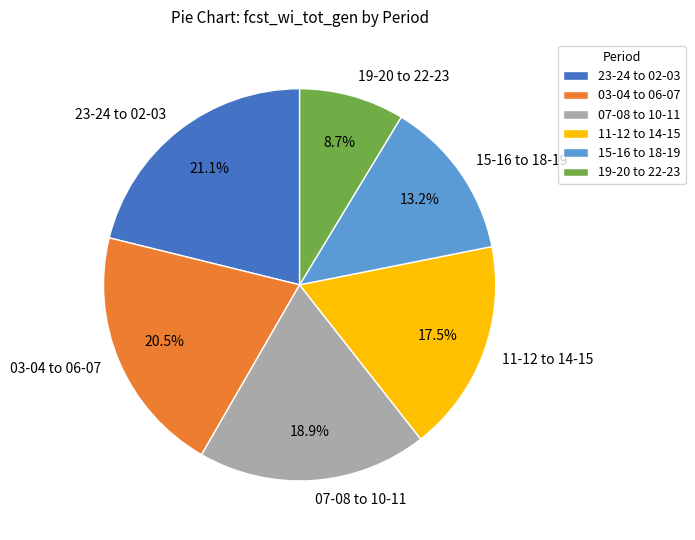

Rank the categories by value from highest to lowest.

23-24 to 02-03, 03-04 to 06-07, 07-08 to 10-11, 11-12 to 14-15, 15-16 to 18-19, 19-20 to 22-23